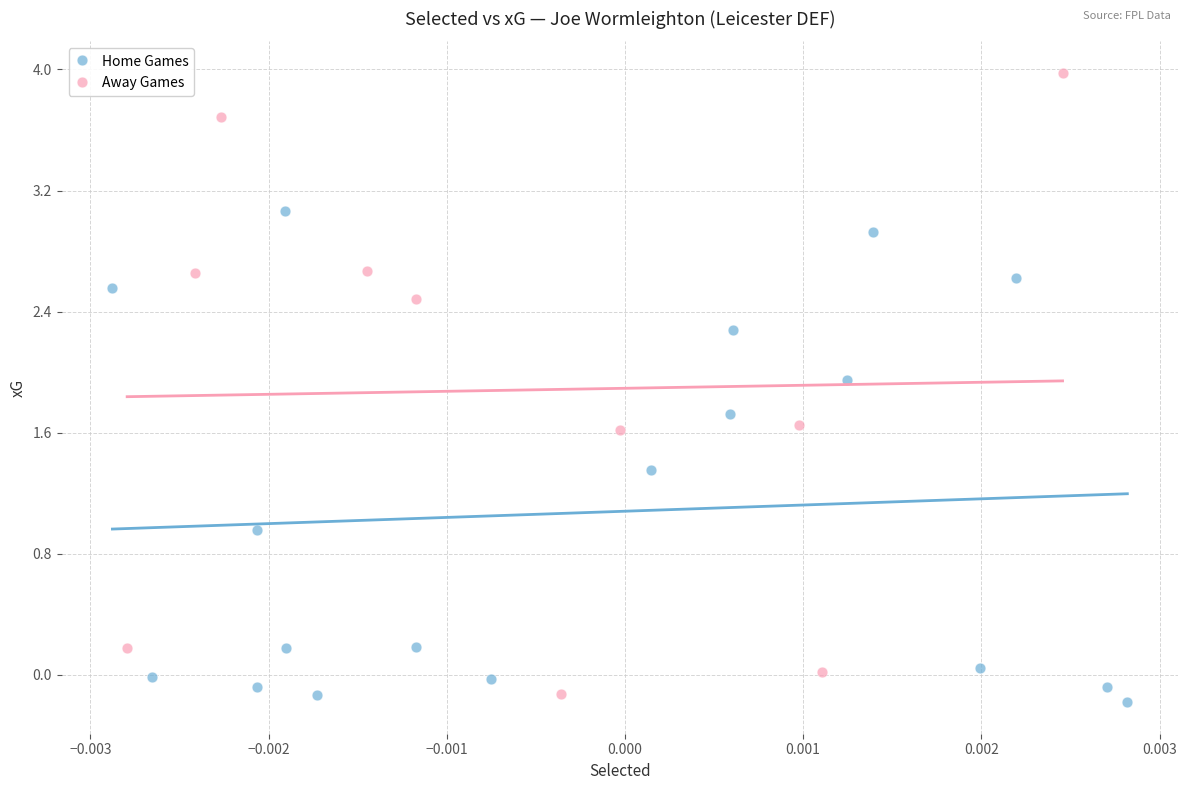

Which series reaches the maximum Y coordinate?

Away Games